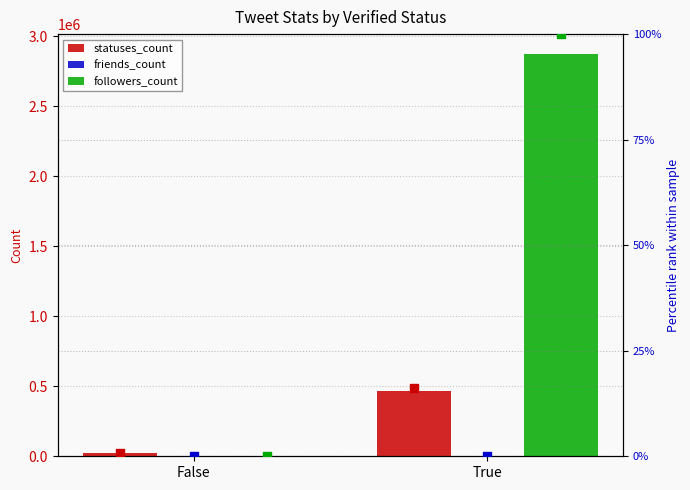

Which series contains the lowest Y value?

friends pct